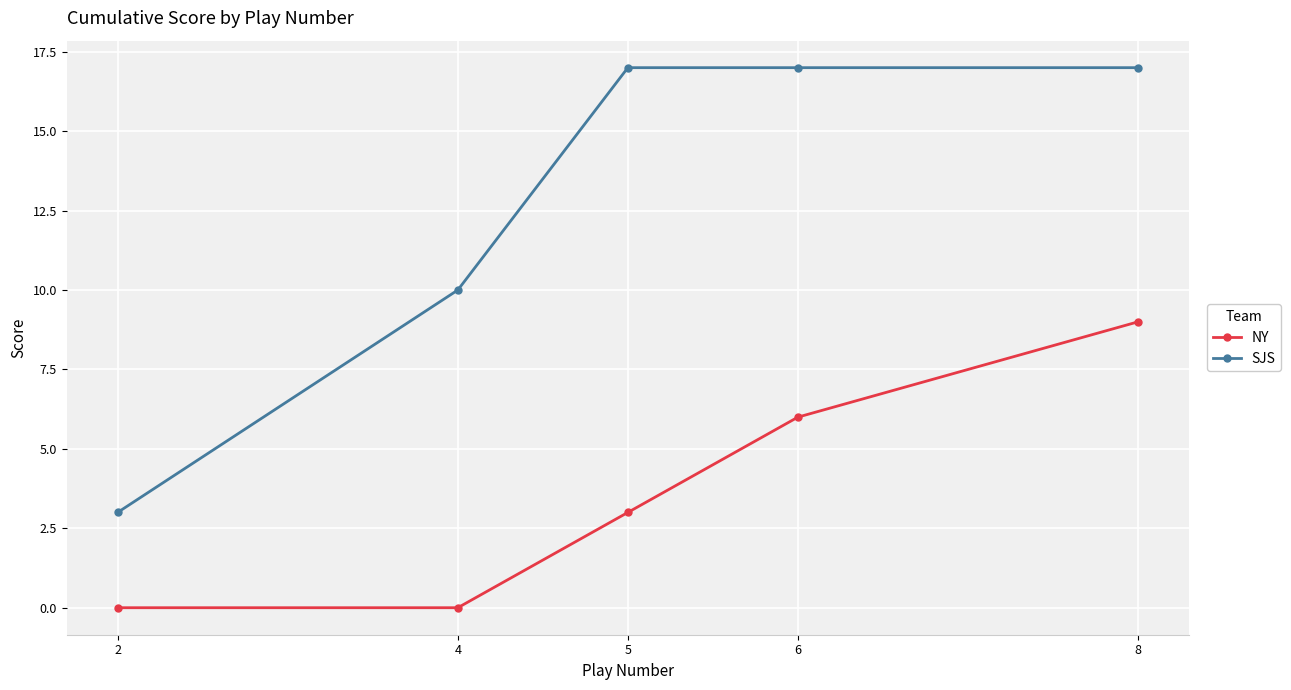

Which series has the widest spread of values?

SJS